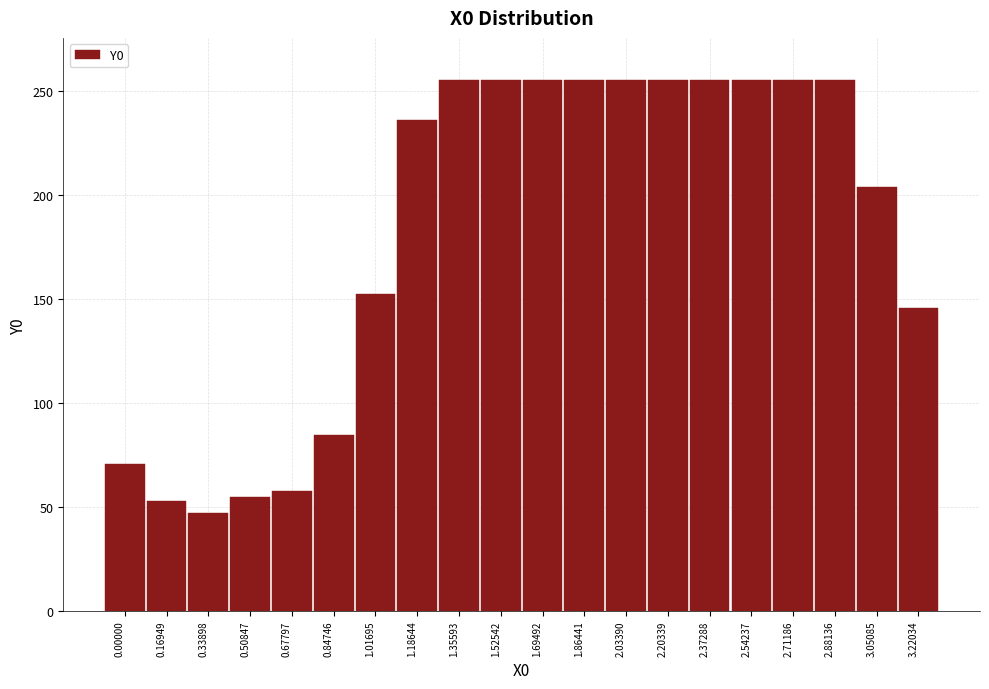

Reading right to left, transcribe all the data shown in this chart.

3.22034=145.5	3.05085=203.5	2.88136=255.0	2.71186=255.0	2.54237=255.0	2.37288=255.0	2.20339=255.0	2.03390=255.0	1.86441=255.0	1.69492=255.0	1.52542=255.0	1.35593=255.0	1.18644=235.8	1.01695=152.1	0.84746=84.5	0.67797=57.7	0.50847=54.6	0.33898=47.1	0.16949=52.9	0.00000=70.6